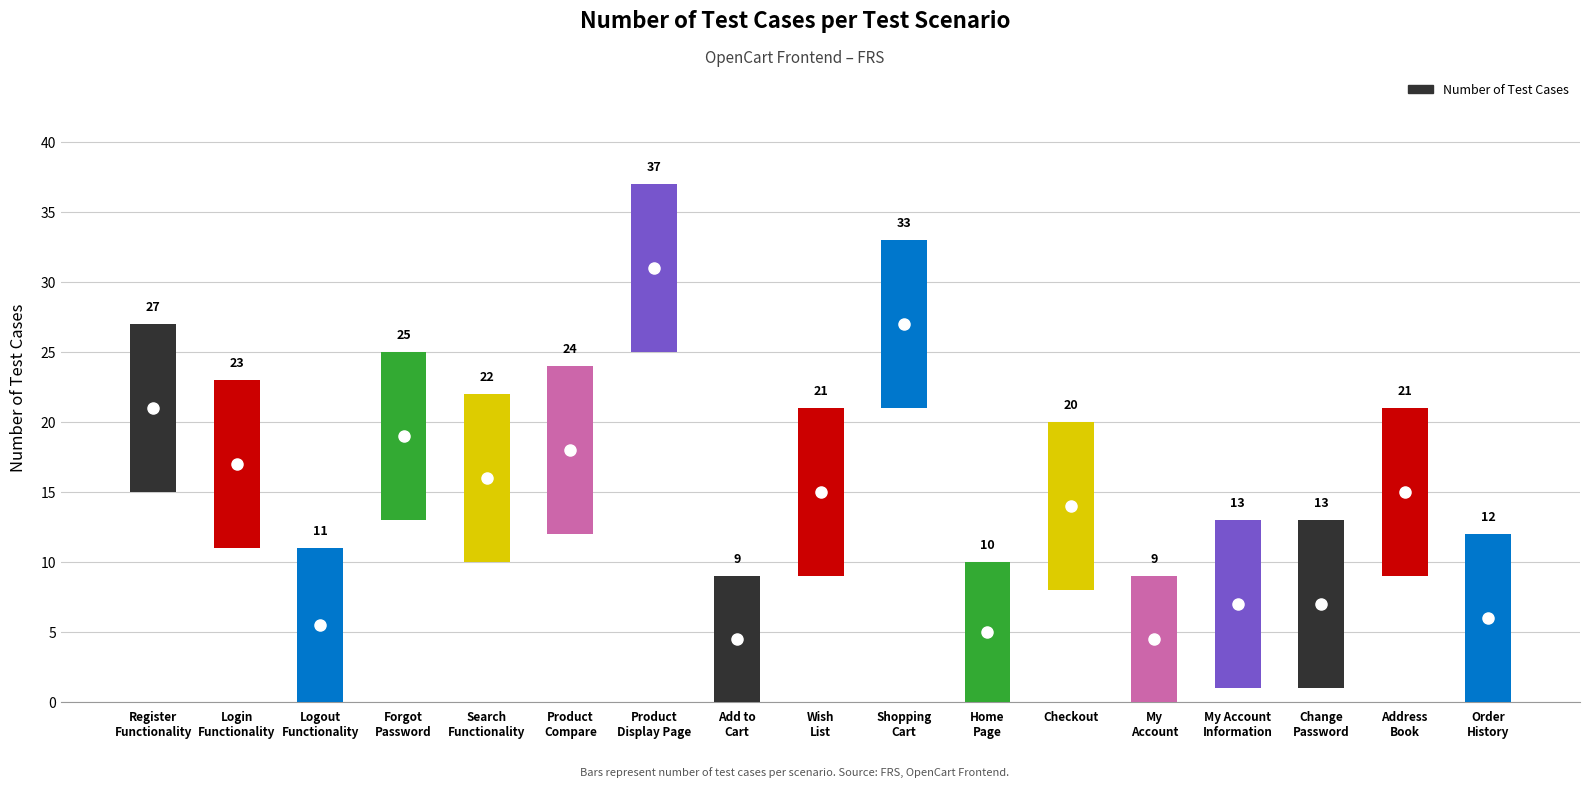

The value at Product
Compare is 32. True or false?

False